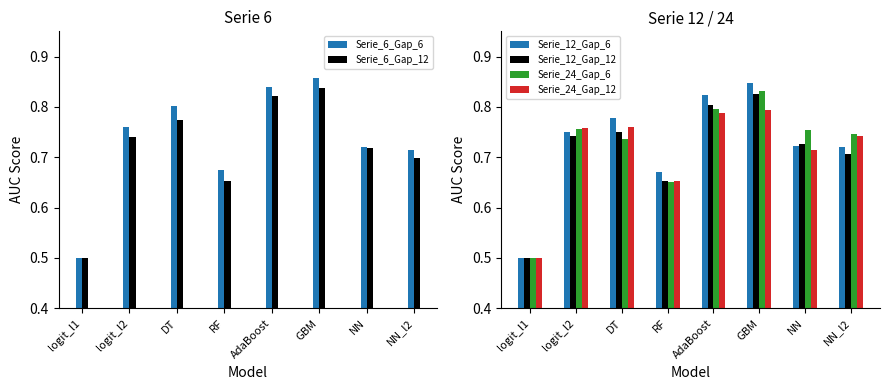

How many groups of bars are there?

8